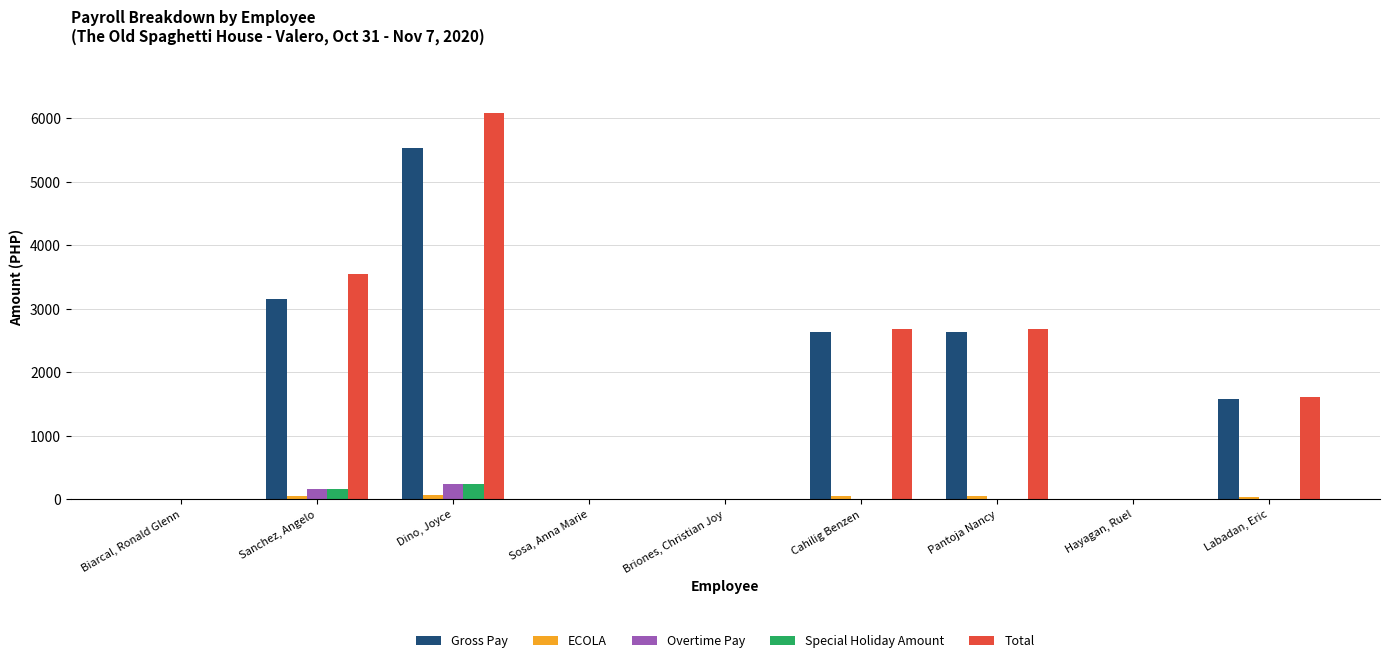

What is the difference between the Special Holiday Amount values at Pantoja Nancy and Sanchez, Angelo?

158.1